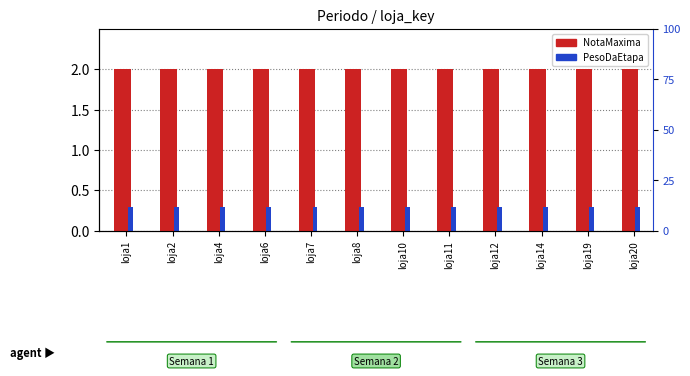

Reading left to right, extract all data points from this chart.

NotaMaxima: 2.0	2.0	2.0	2.0	2.0	2.0	2.0	2.0	2.0	2.0	2.0	2.0
PesoDaEtapa: 0.3	0.3	0.3	0.3	0.3	0.3	0.3	0.3	0.3	0.3	0.3	0.3